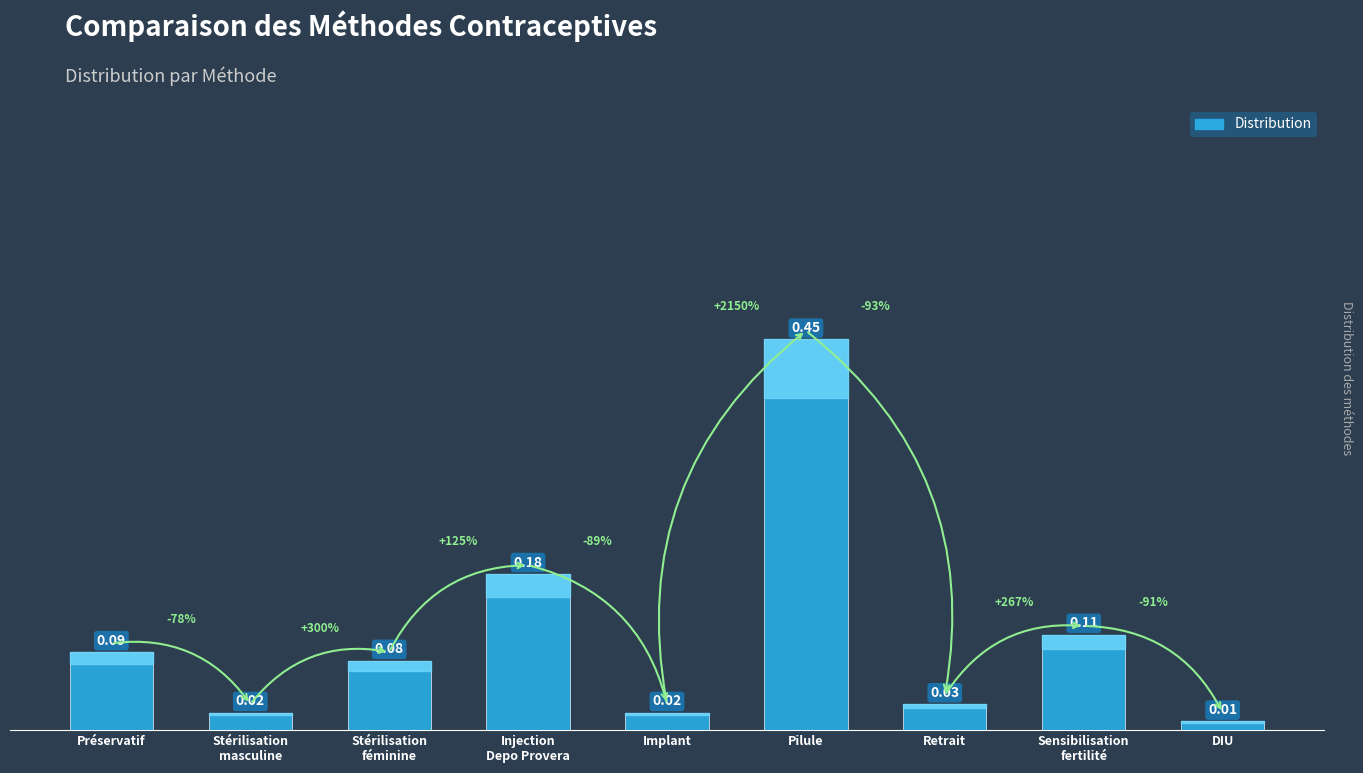

What is the difference between the values at Retrait and Pilule?

0.4